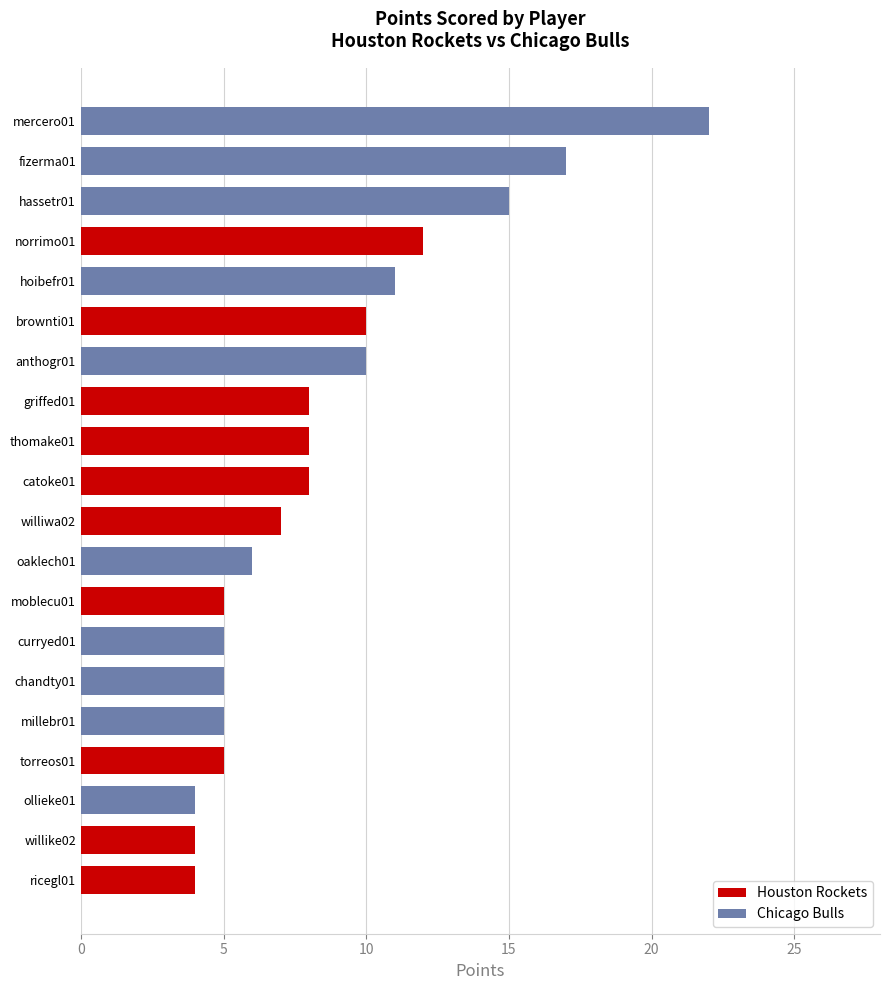

Is it true that the value at ricegl01 is 4?

True